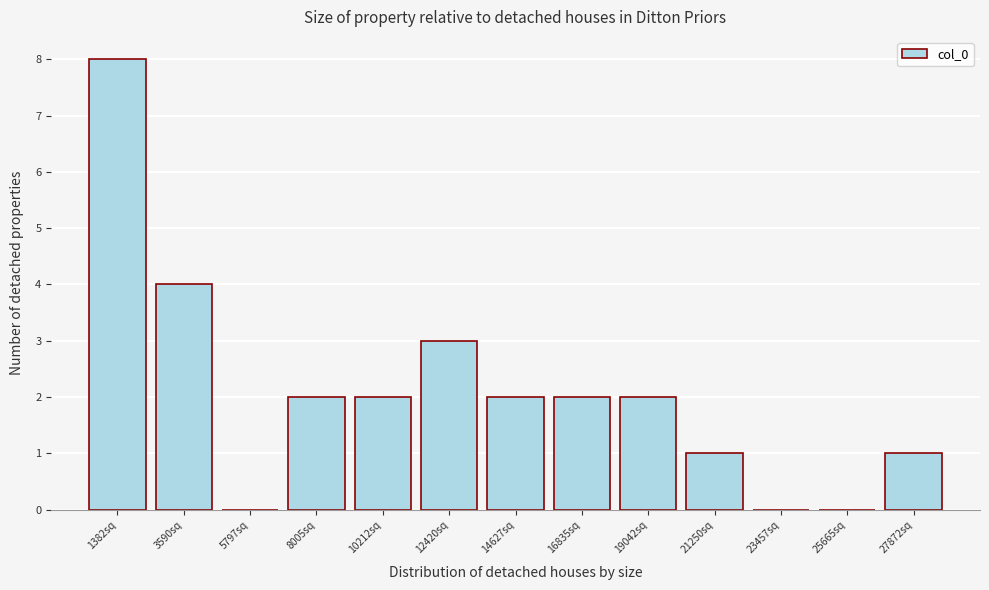

Reading left to right, list every bar in this chart as the range it spans on the x-axis followed by its height. Neither the bar edges nor the heights are printed on the chart, so give them approximately, as read against the axes.

500 to 2500: 8
2500 to 4500: 4
4500 to 7000: 0
7000 to 9000: 2
9000 to 11500: 2
11500 to 13500: 3
13500 to 15500: 2
15500 to 18000: 2
18000 to 20000: 2
20000 to 22500: 1
22500 to 24500: 0
24500 to 27000: 0
27000 to 29000: 1